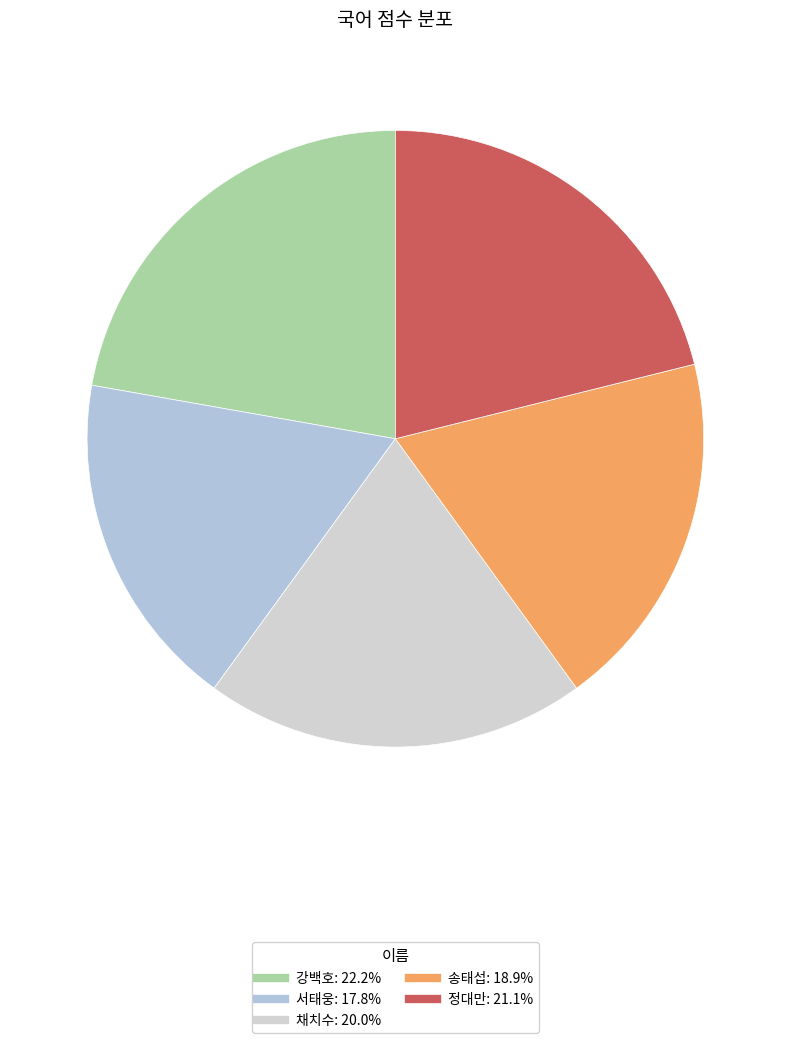

Combined, what portion of the pie is 정대만 and 강백호?

43.3%